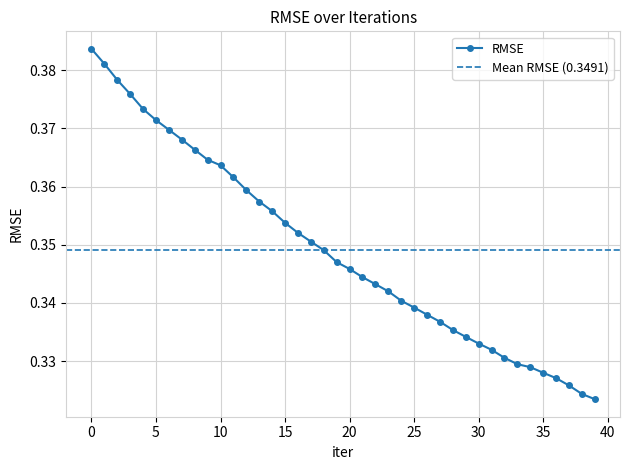

List the labels in order of value, largest first.

0, 1, 2, 3, 4, 5, 6, 7, 8, 9, 10, 11, 12, 13, 14, 15, 16, 17, 18, 19, 20, 21, 22, 23, 24, 25, 26, 27, 28, 29, 30, 31, 32, 33, 34, 35, 36, 37, 38, 39